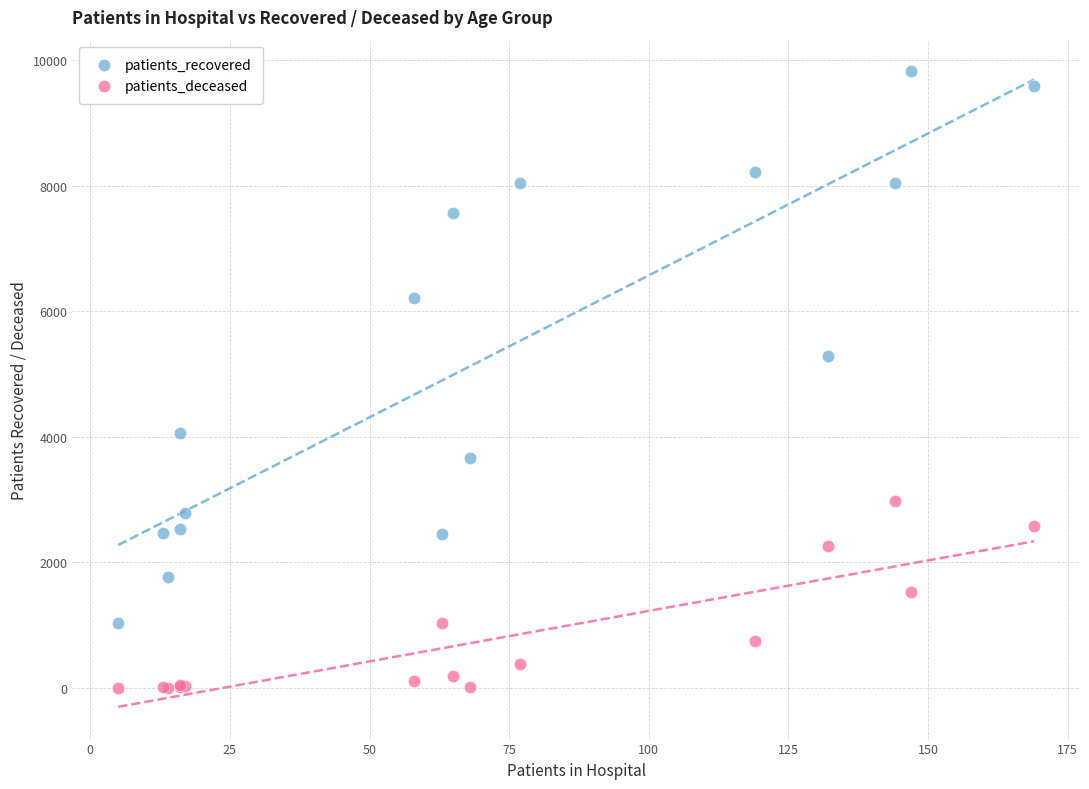

Which series contains the lowest Y value?

patients_deceased